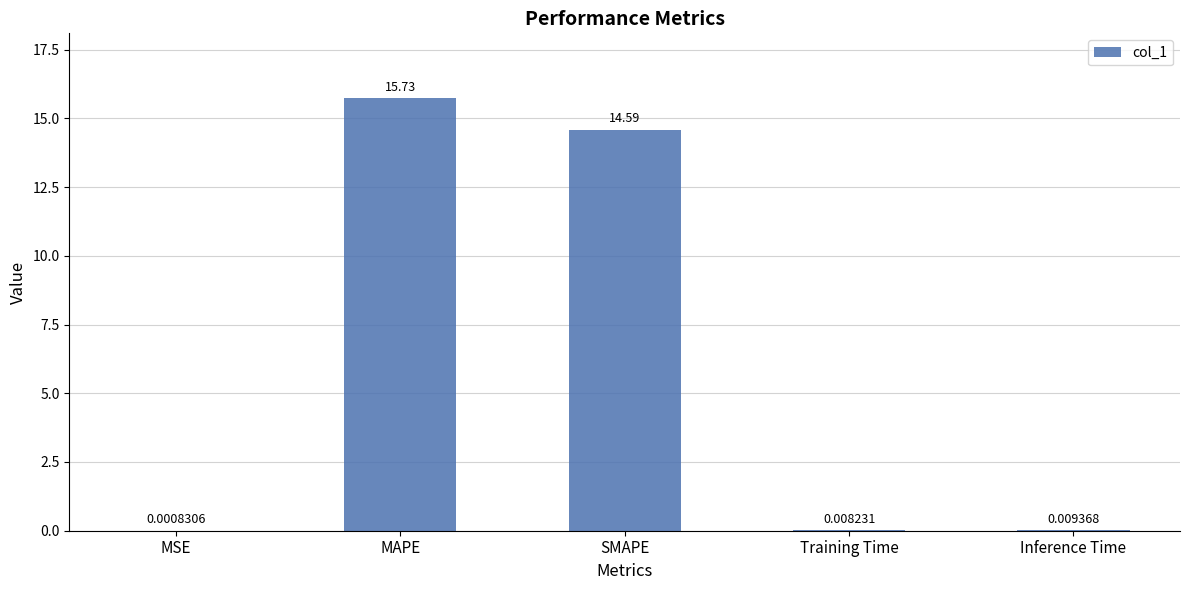

The chart shows a value of 19.8 at SMAPE. True or false?

False